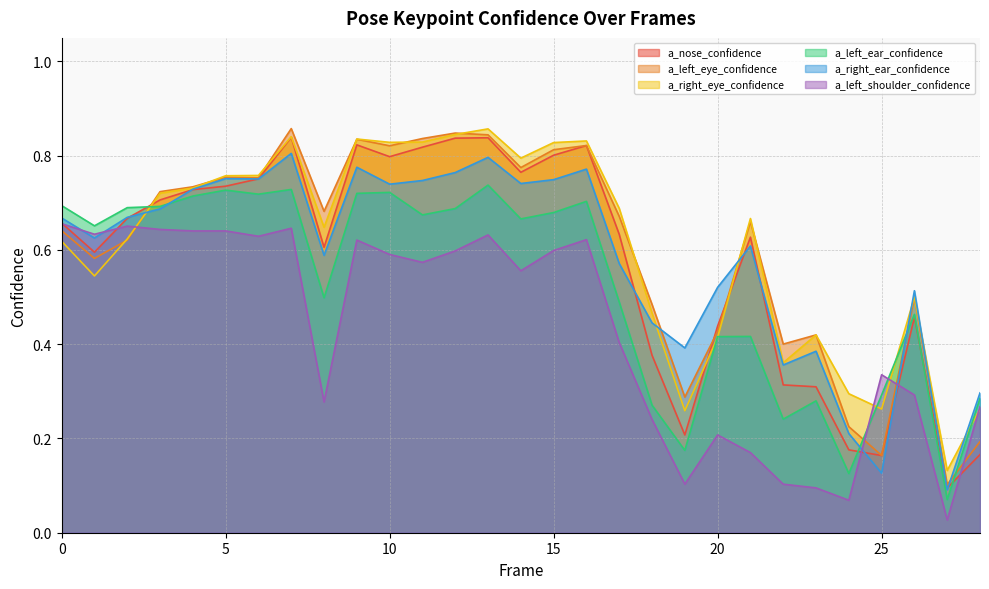

What is the approximate value of a_left_shoulder_confidence at 20?

0.2